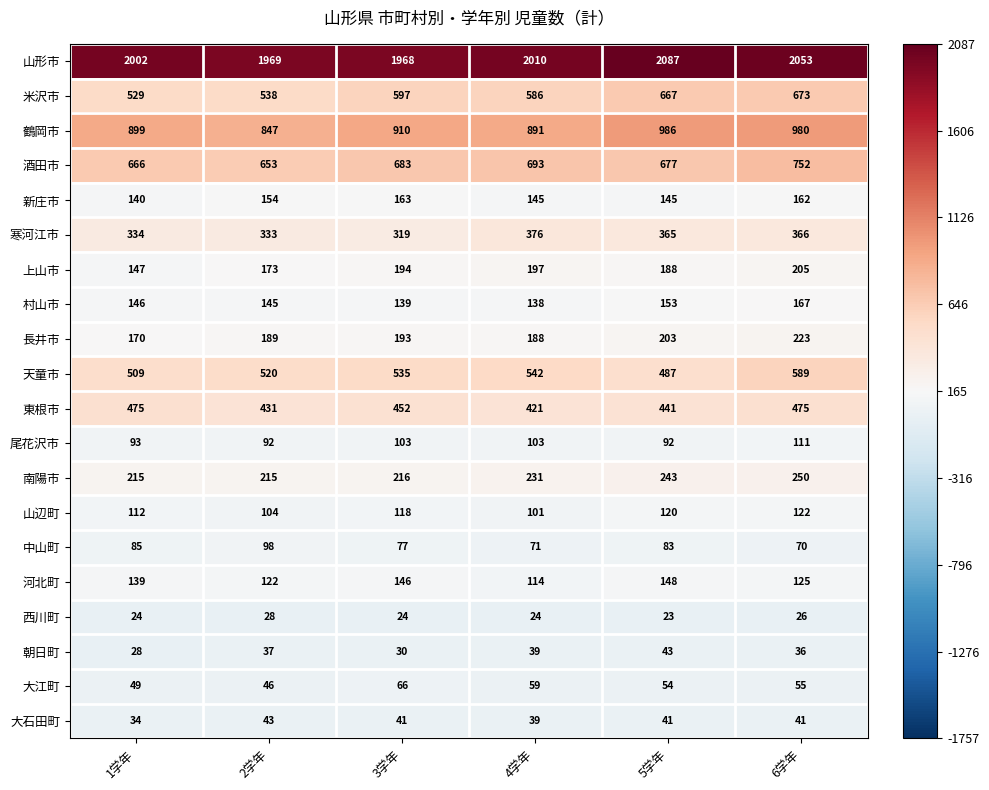

What value does the 中山町 series have at 4学年, to the nearest 10?

70